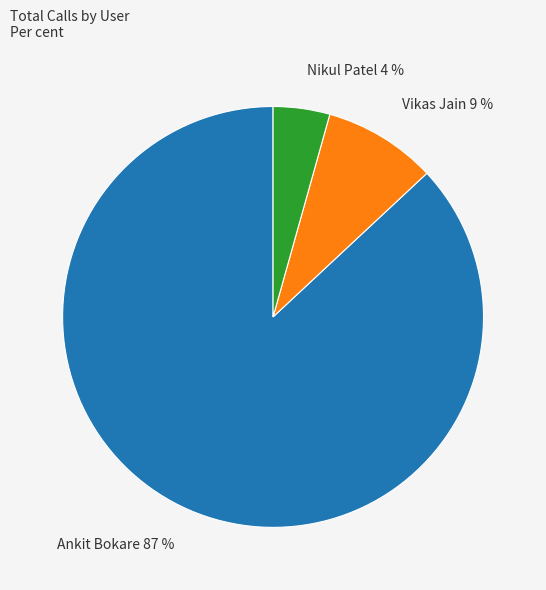

Combined, do Ankit Bokare and Vikas Jain account for over 50%?

Yes